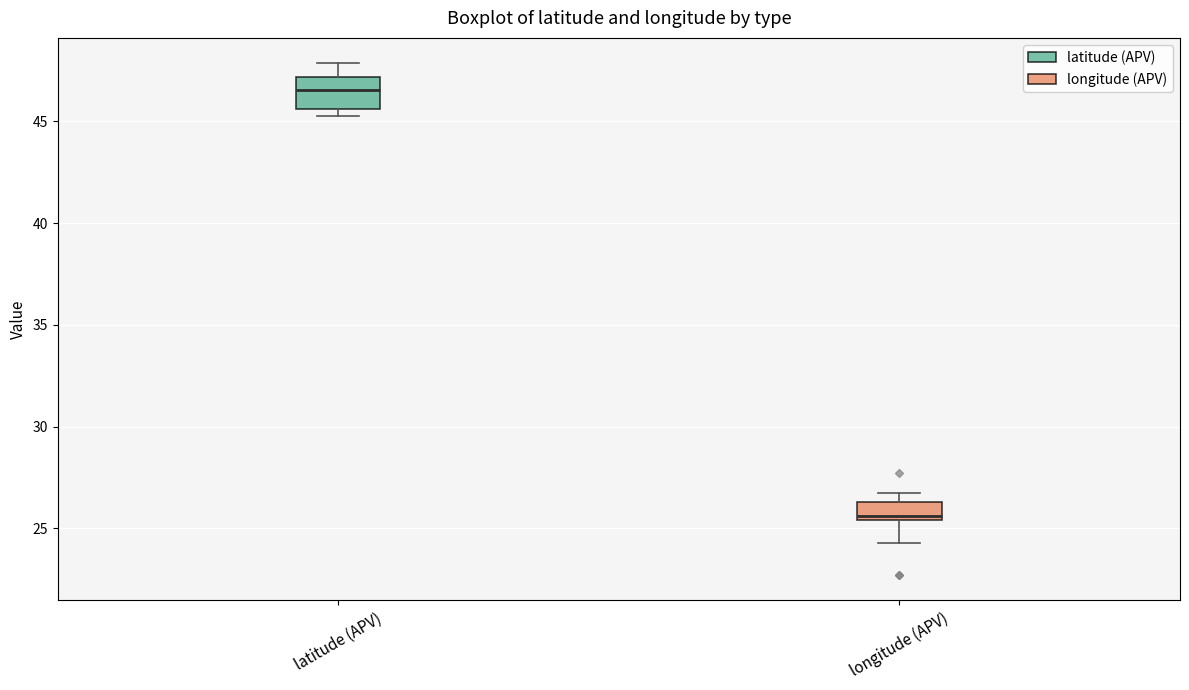

Reading left to right, read every box against the y-axis: the position of its median line, the range the box covers, and the ends of its whiskers. The values are not printed on the chart, so give them approximately, as read against the axis.

latitude (APV): median 46.5, box 45.5 to 47.0, whiskers 45.0 to 48.0
longitude (APV): median 25.5 (just above the box's lower edge), box 25.5 to 26.5, whiskers 24.5 to 26.5 (just above the box's upper edge)